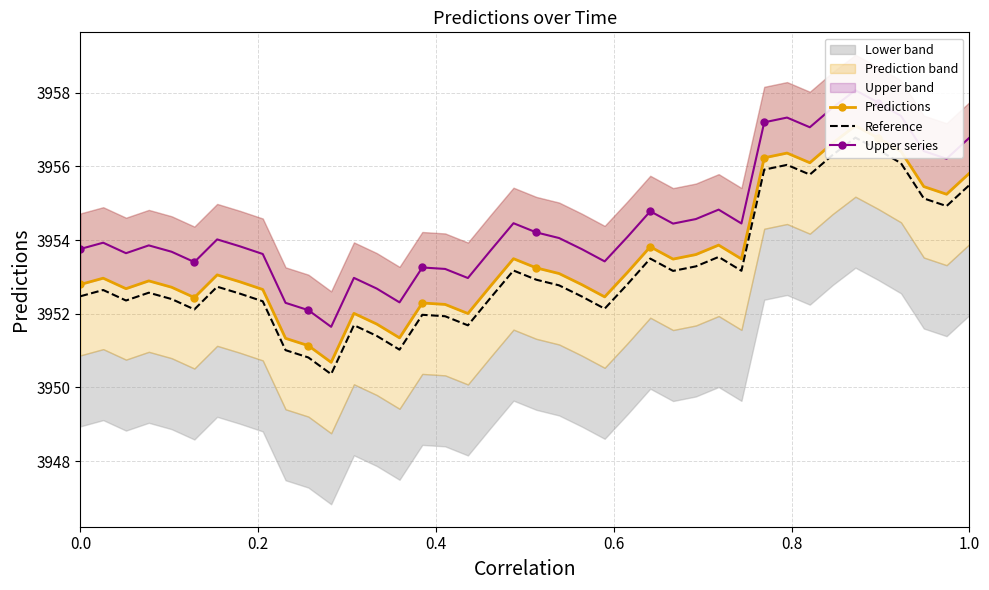

True or false: Reference and Upper series intersect in this chart.

False